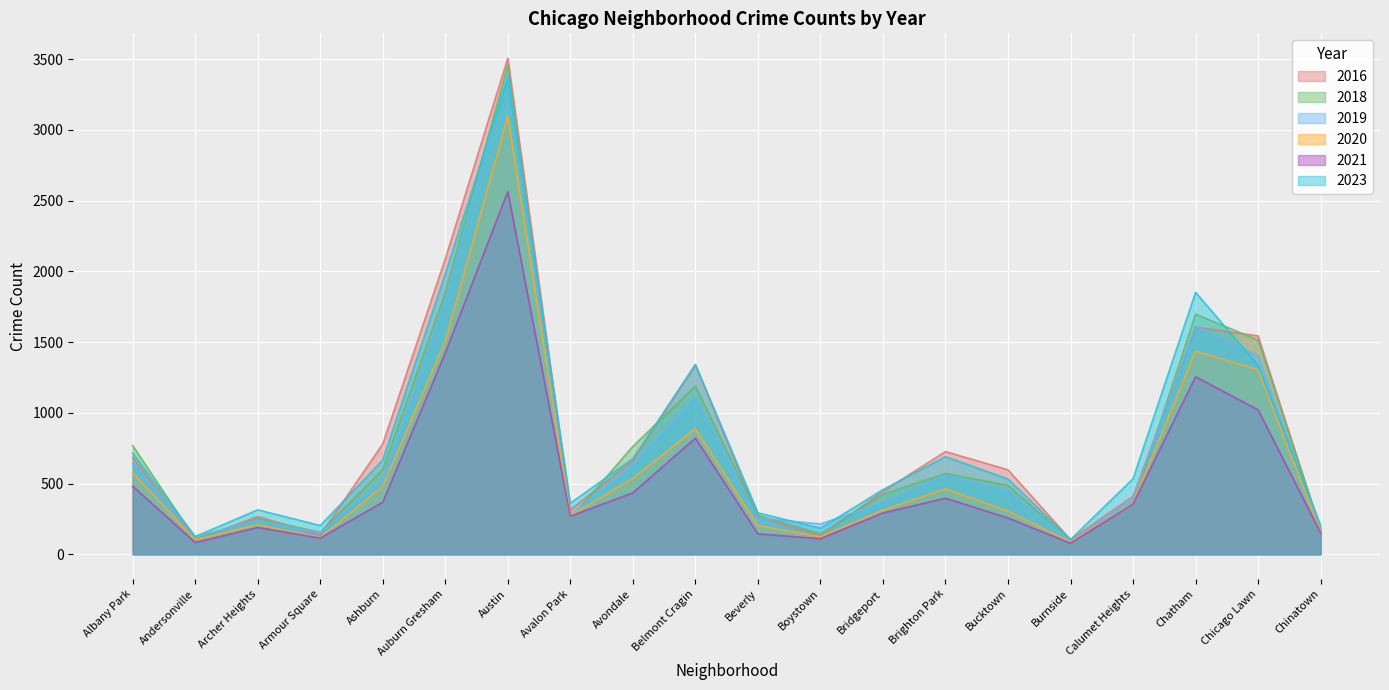

How many times do 2018 and 2023 cross each other?

7